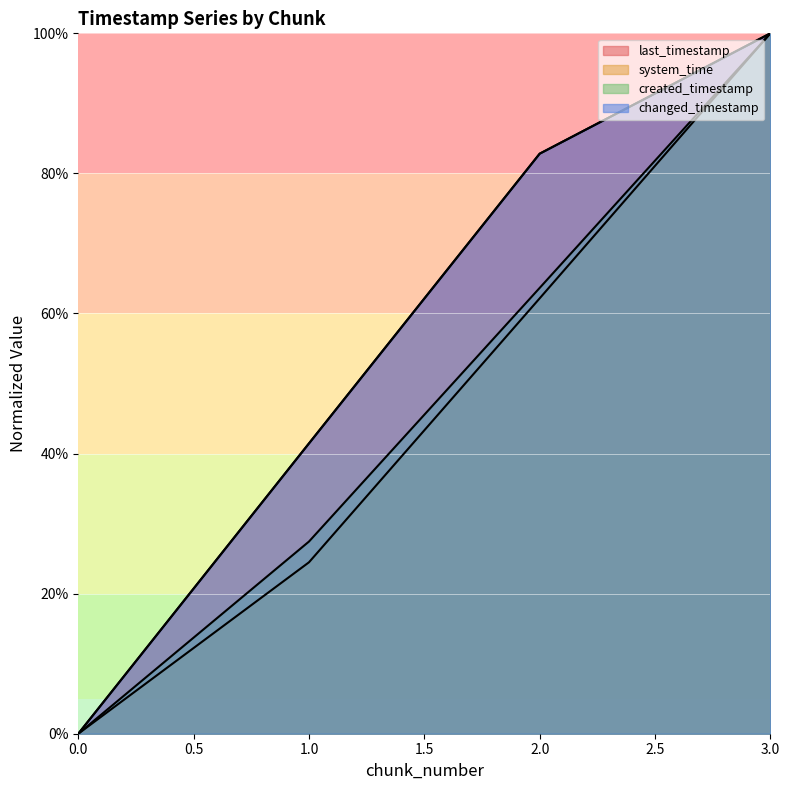

Between 0 and 1, which is larger?

1